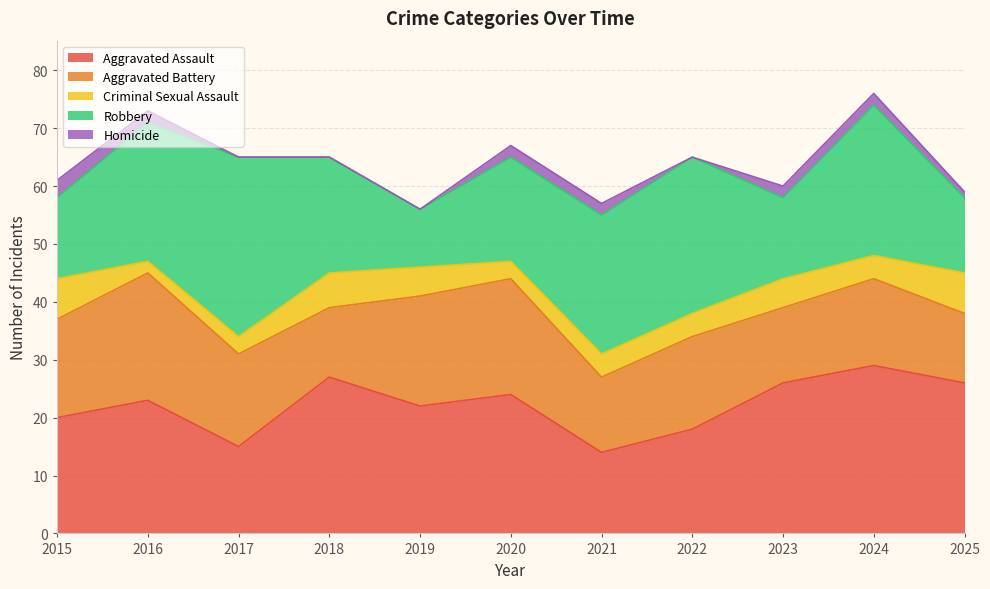

What is the spread (max minus min) of values at 2025?

25